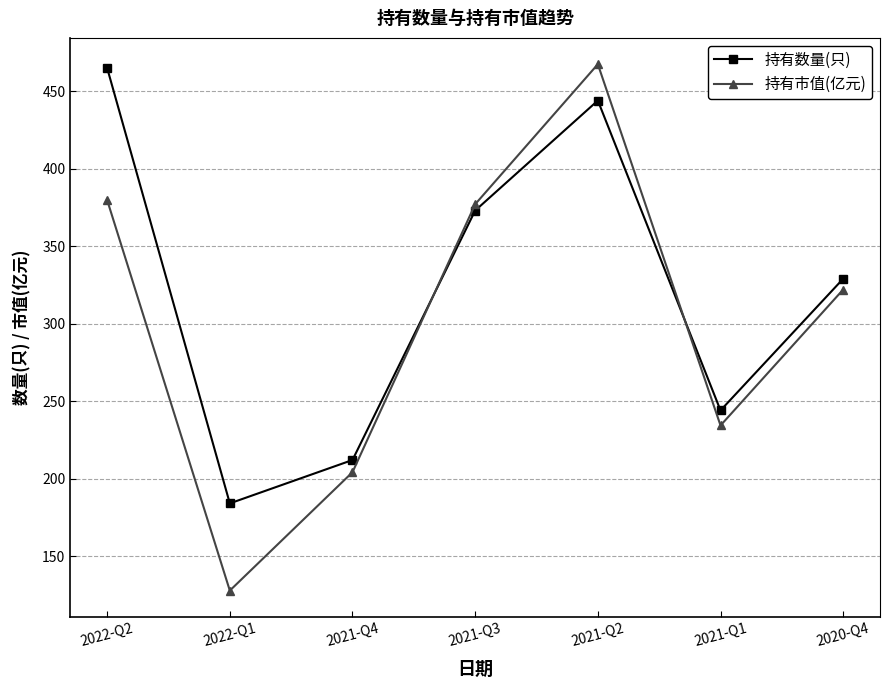

Is it true that 持有数量(只) equals 244.0 at 2021-Q1?

True